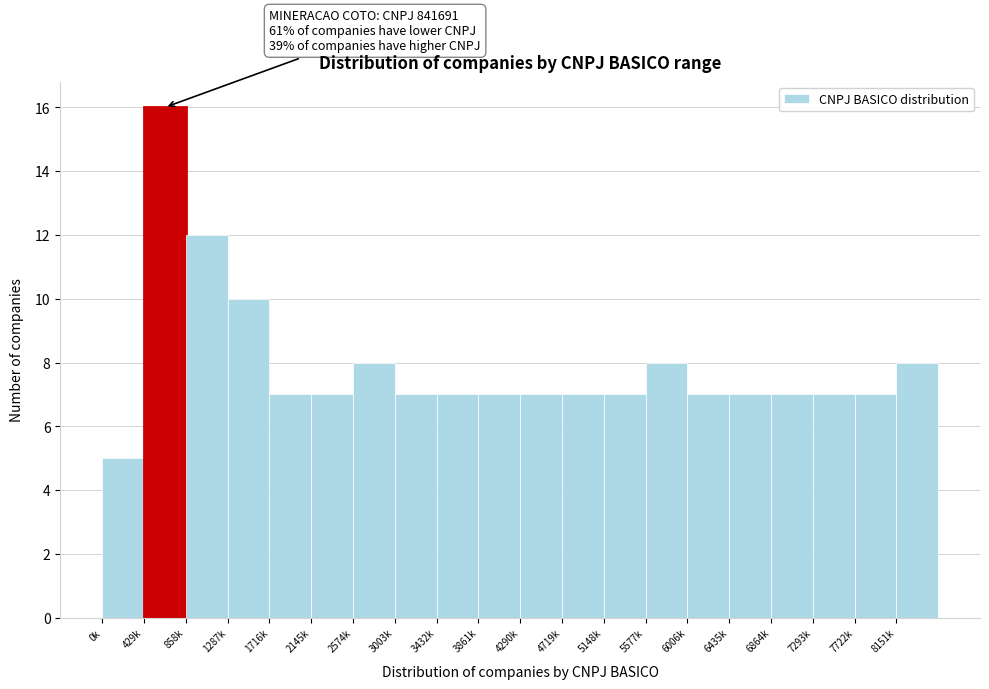

Reading right to left, transcribe all the data shown in this chart.

8151k=8	7722k=7	7293k=7	6864k=7	6435k=7	6006k=7	5577k=8	5148k=7	4719k=7	4290k=7	3861k=7	3432k=7	3003k=7	2574k=8	2145k=7	1716k=7	1287k=10	858k=12	429k=16	0k=5